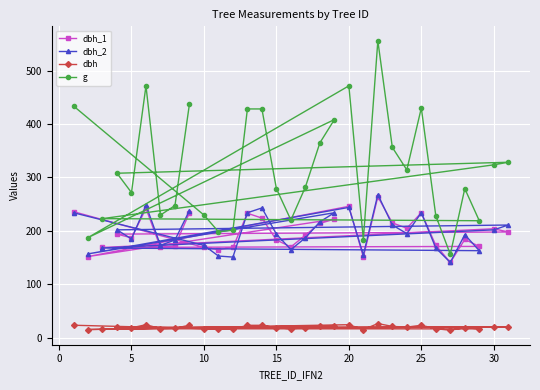

What is the maximum value shown in the chart?

555.7